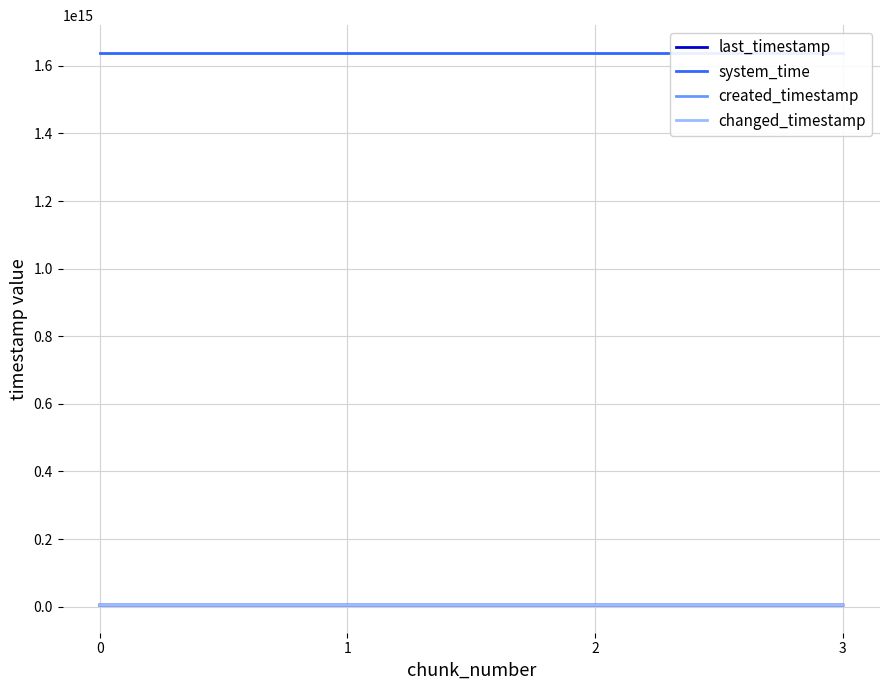

What is the value of the system_time point at the 2nd from the left?

1638712511904794